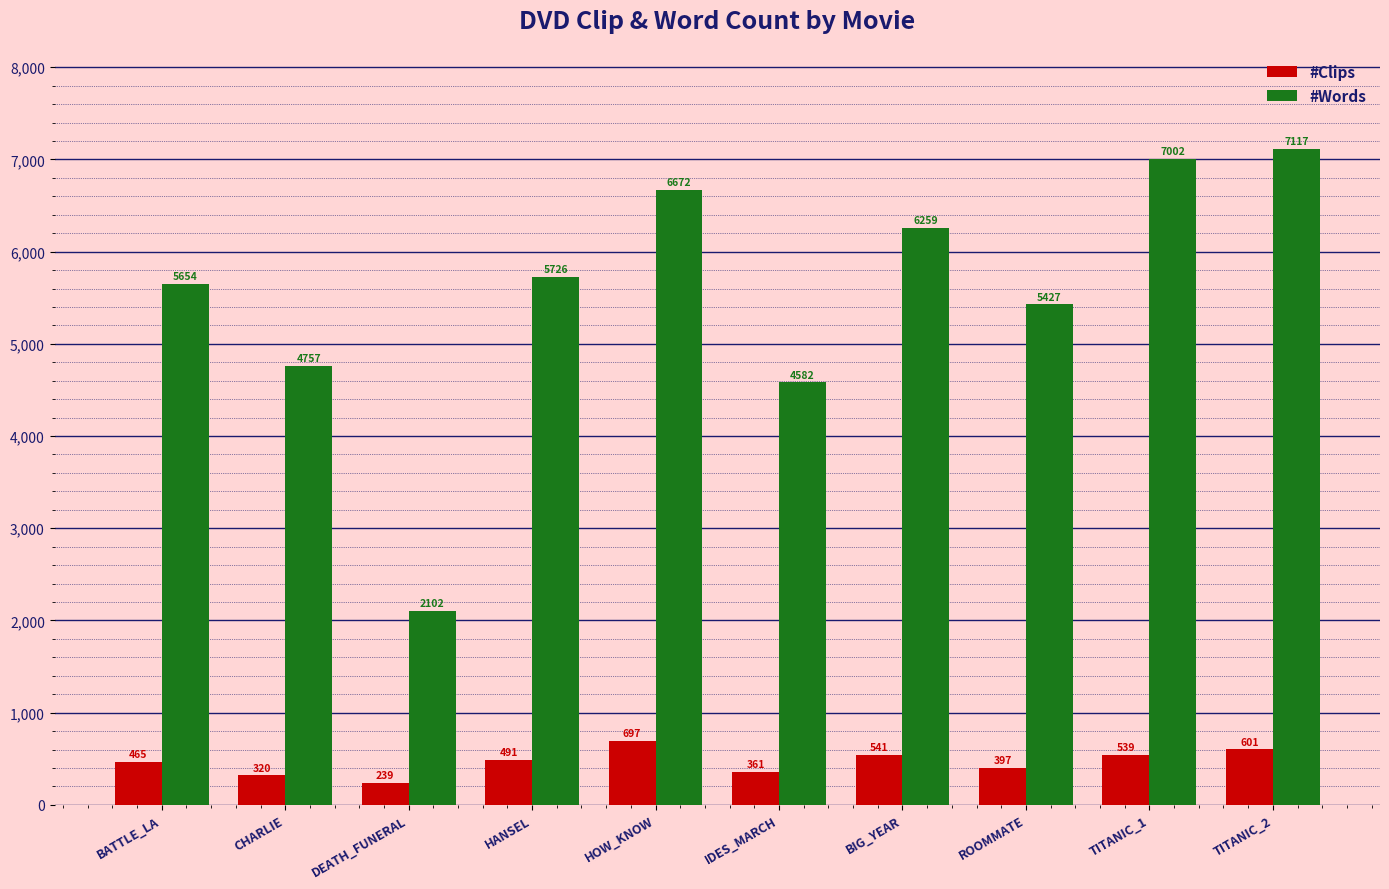

Does the chart contain stacked bars?

No